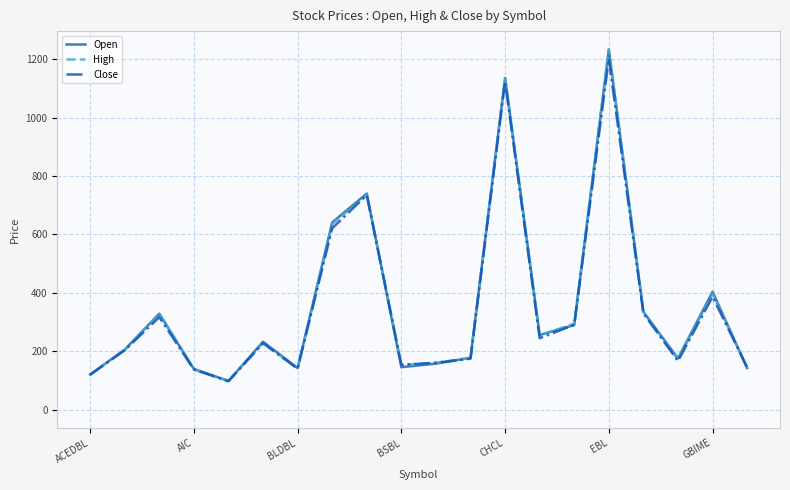

What is the minimum value shown in the chart?

98